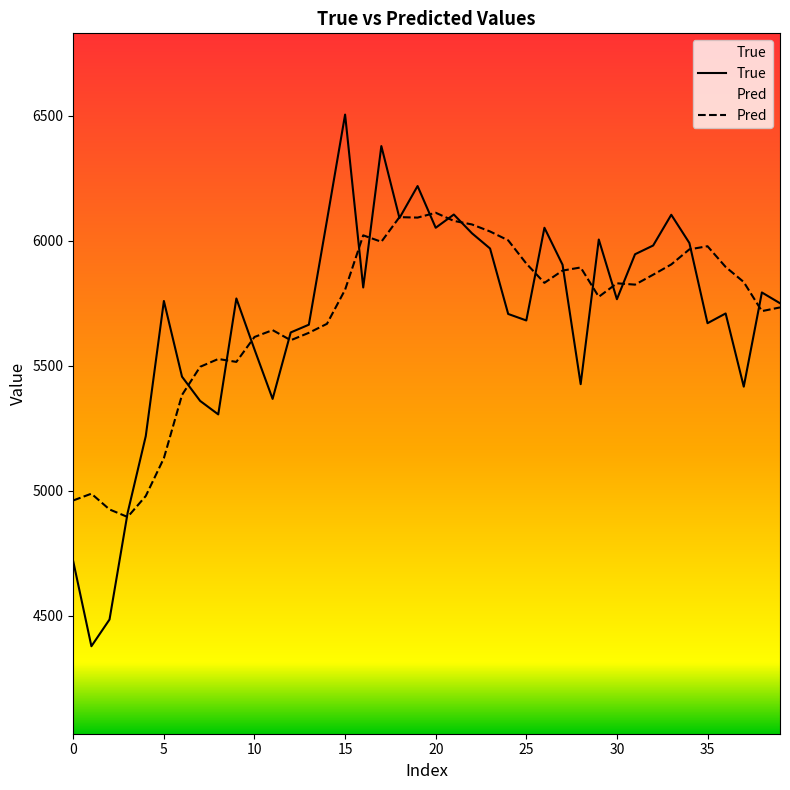

Rank the series by their maximum value, from highest to lowest.

True, Pred